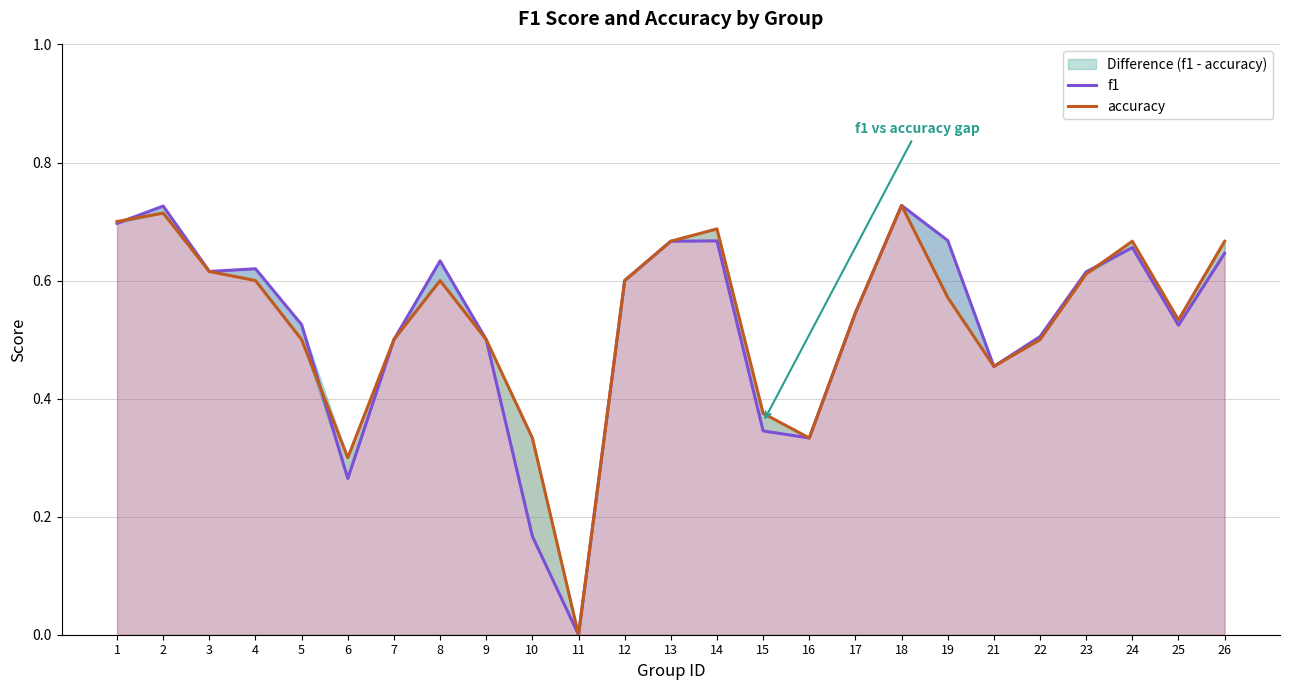

How many times do accuracy and f1 cross each other?

3